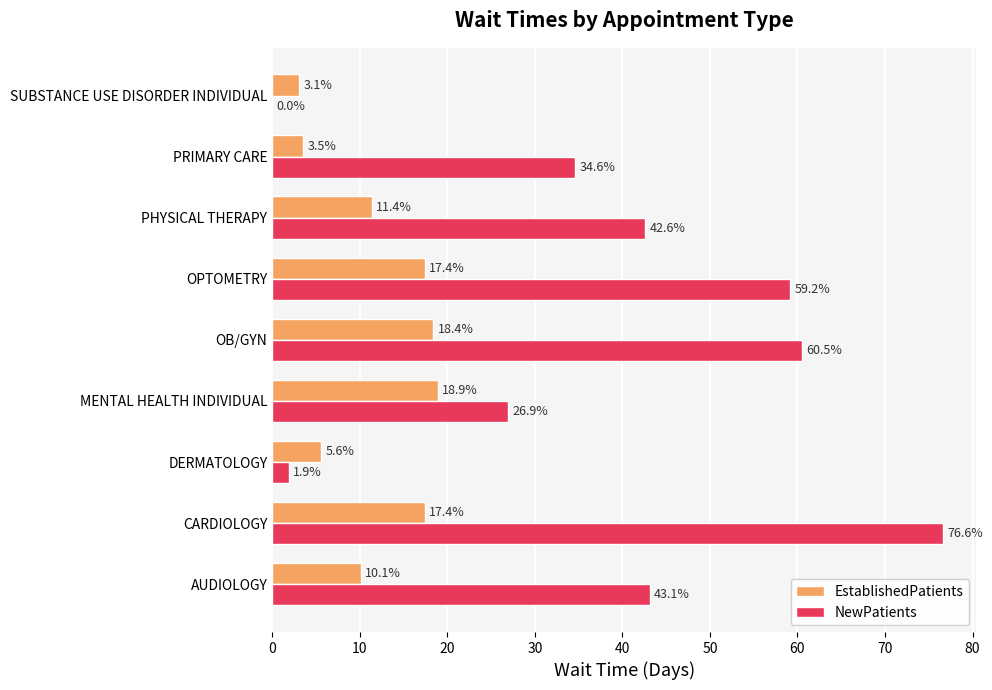

How many categories are shown in the chart?

9